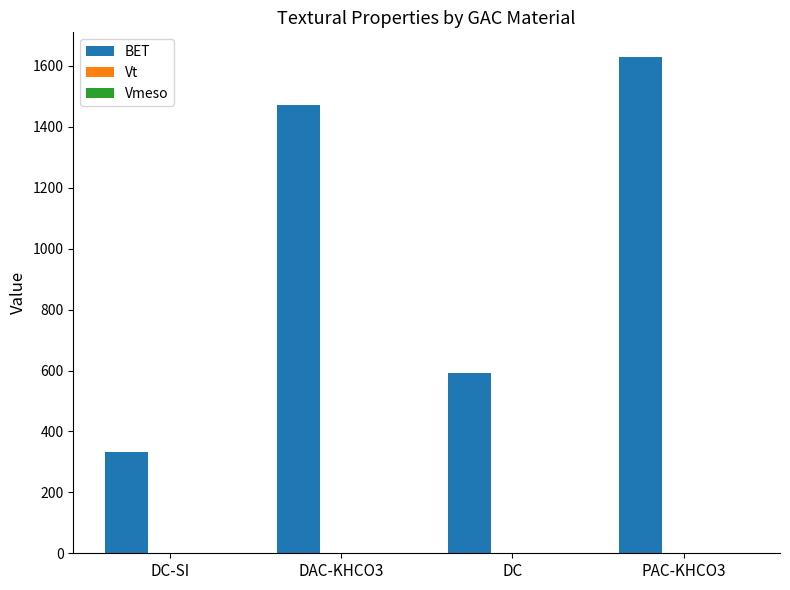

At which label is BET closest to 980?

DC